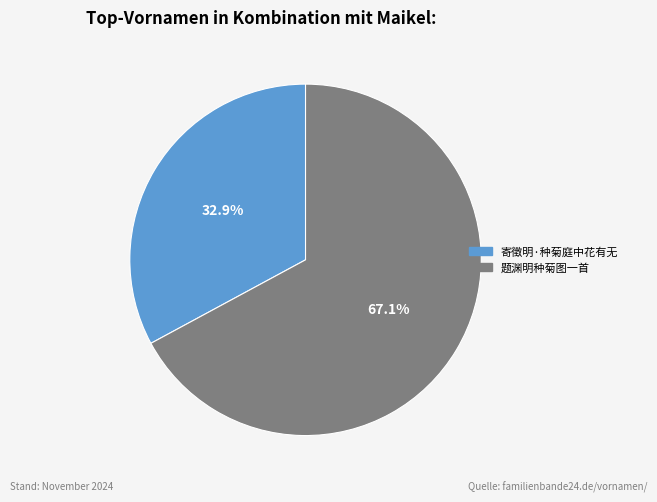

To the nearest percent, what is the difference between the 寄徵明·种菊庭中花有无 and 题渊明种菊图一首 slice percentages?

34%